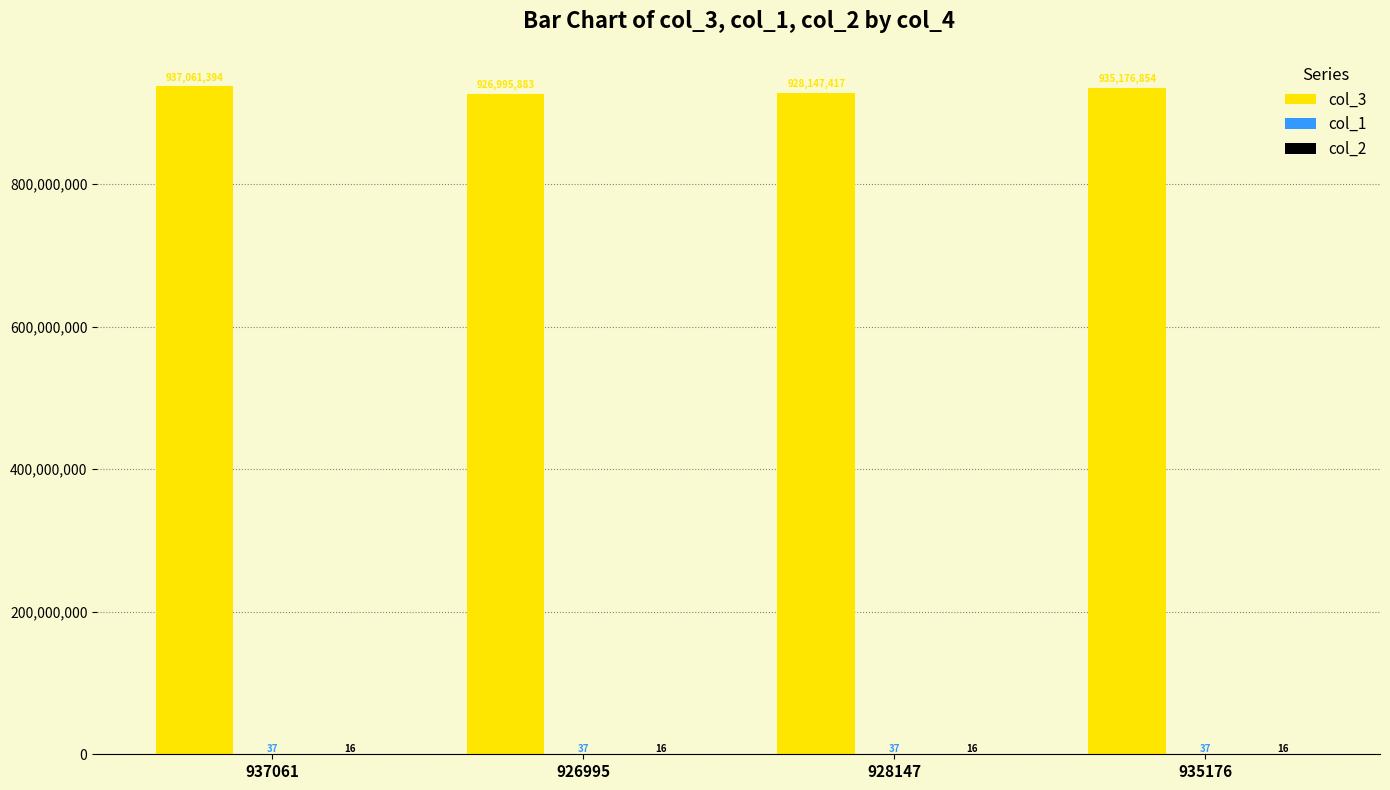

Between 937061 and 926995, which series saw the biggest shift?

col_3